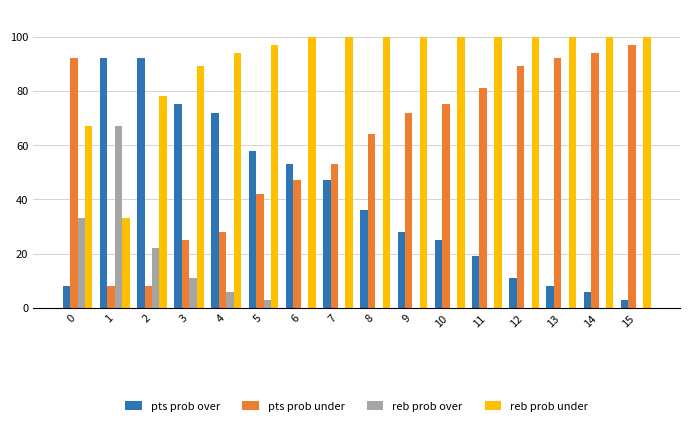

The reb prob over series shows 0 at 11. True or false?

True